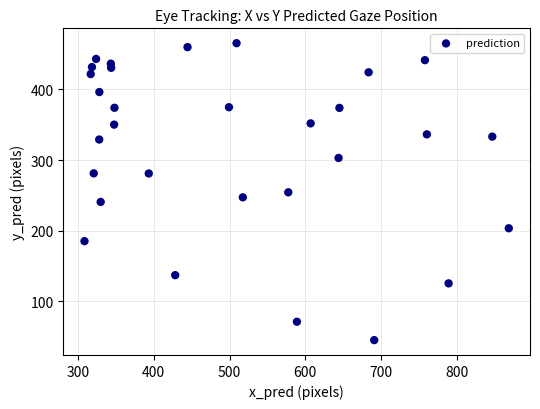

What is the range of Y values (max minus min)?

420.7